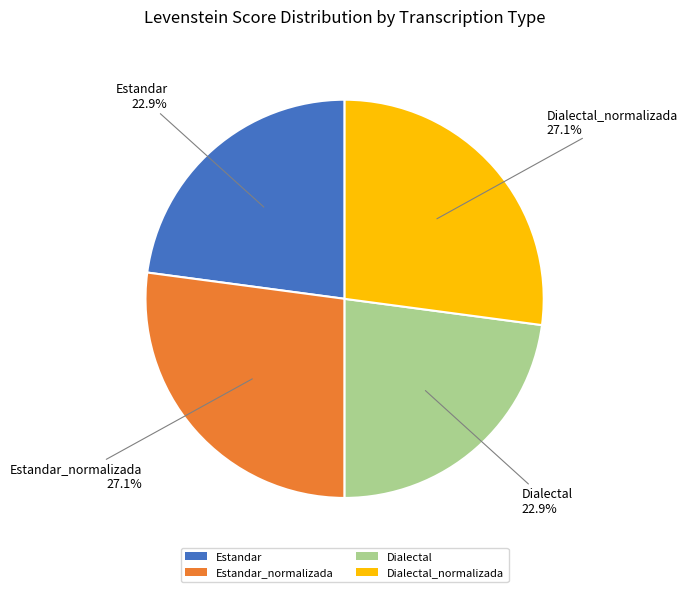

What portion of the pie excludes Estandar_normalizada?

72.9%